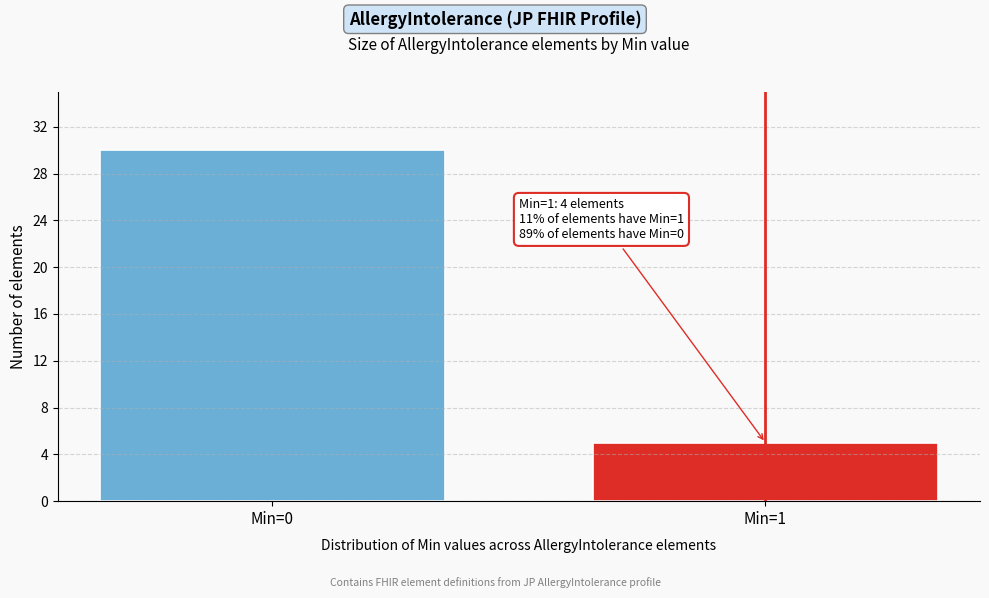

Reading right to left, what are all the values shown in this chart?

5	30